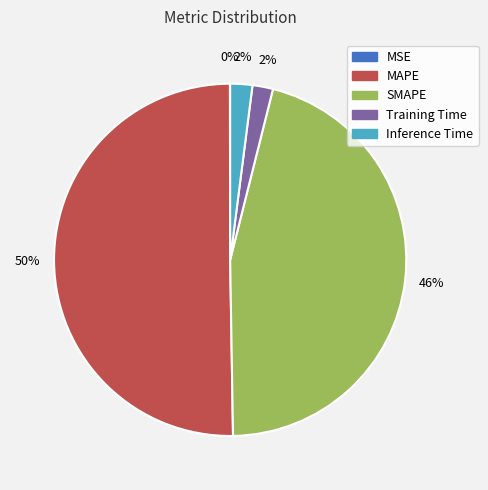

To the nearest percent, what percentage of the pie is Training Time?

2%